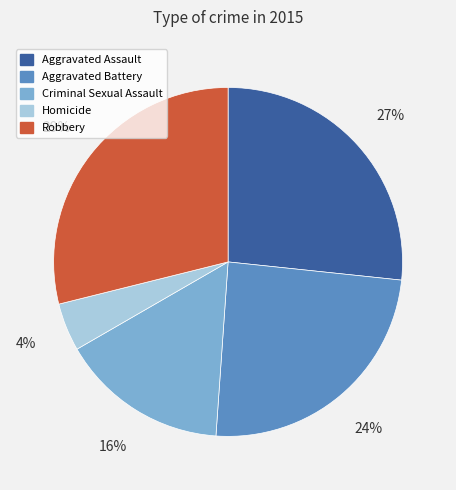

To the nearest percent, what percentage of the pie is Aggravated Assault?

27%